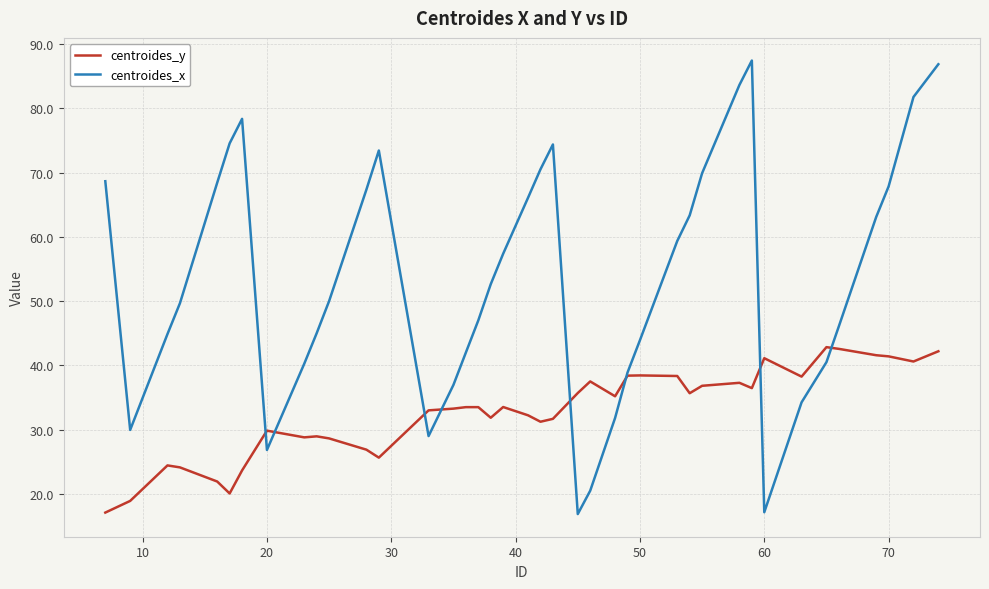

Which series has the largest total across all categories?

centroides_x